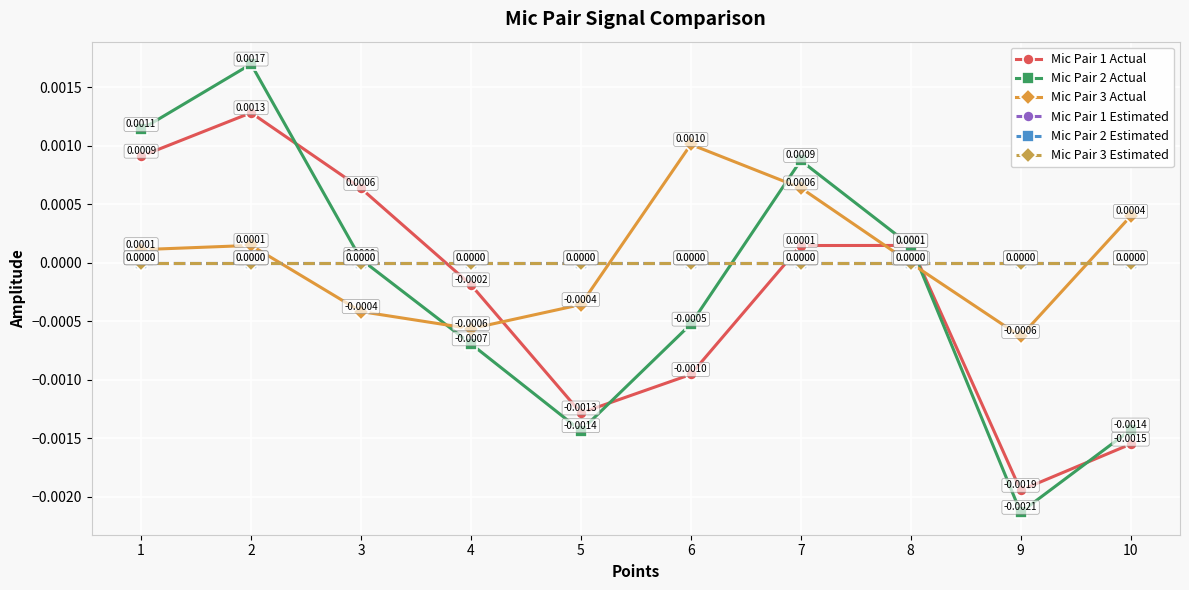

Where do Mic Pair 3 Actual and Mic Pair 2 Actual first cross each other?

3 and 4